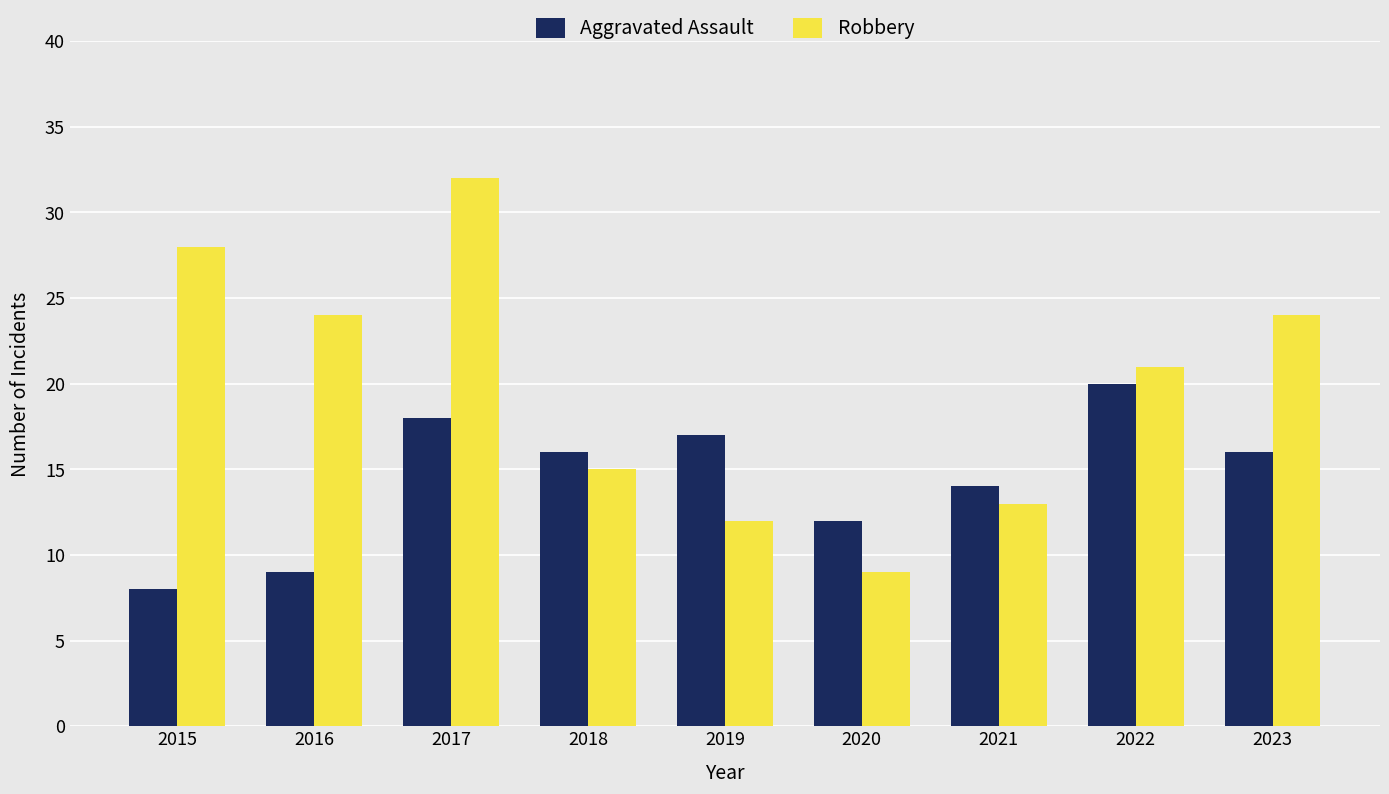

Which series has the widest spread of values?

Robbery